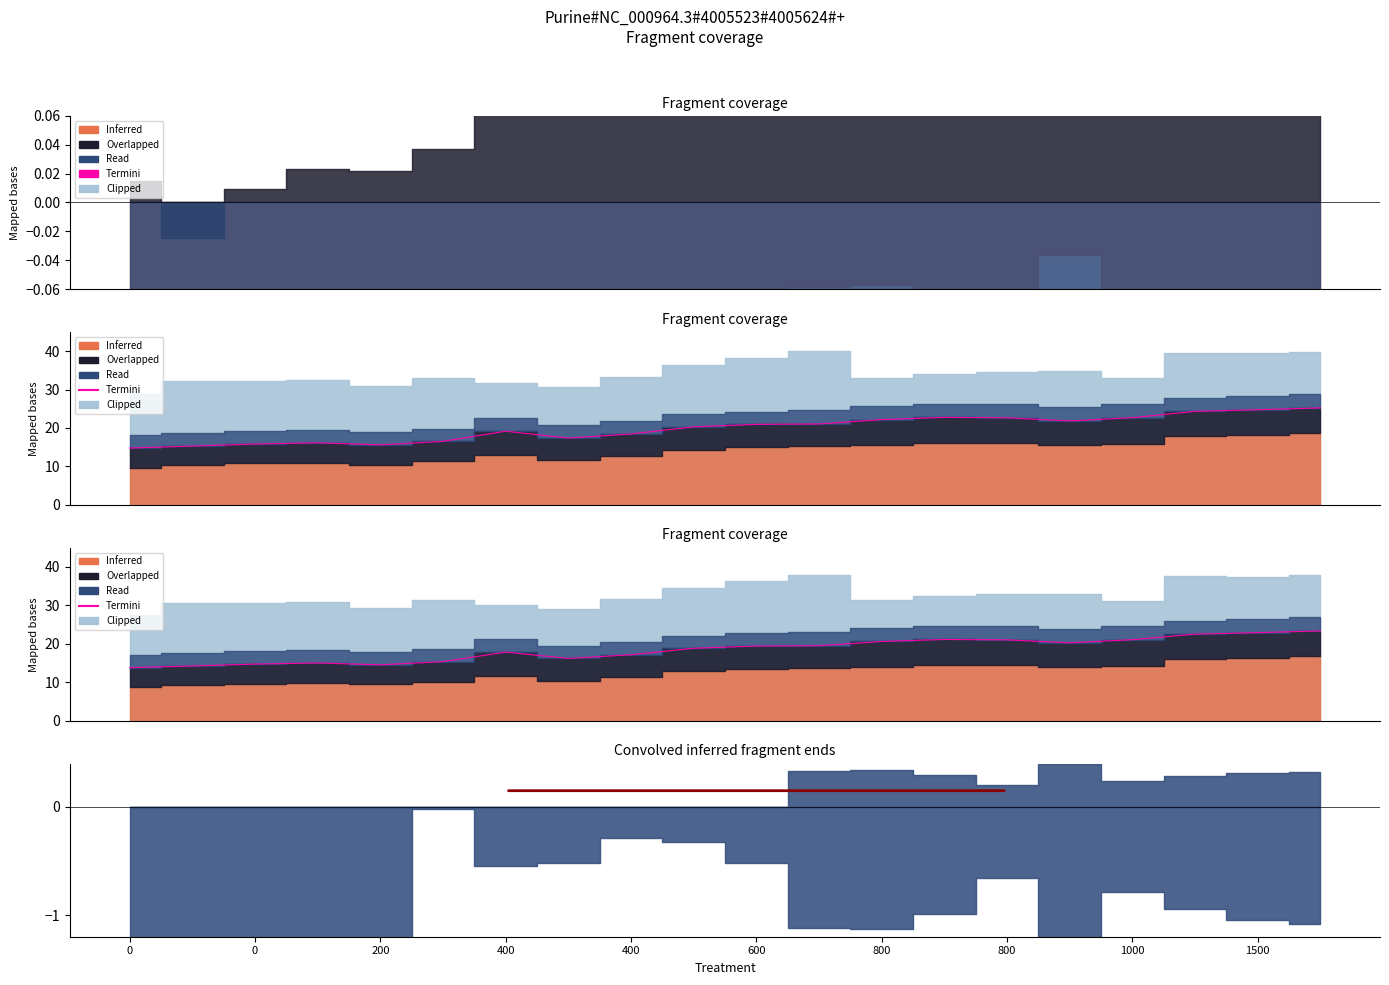

True or false: the data has more than 1 interior local peaks.

True